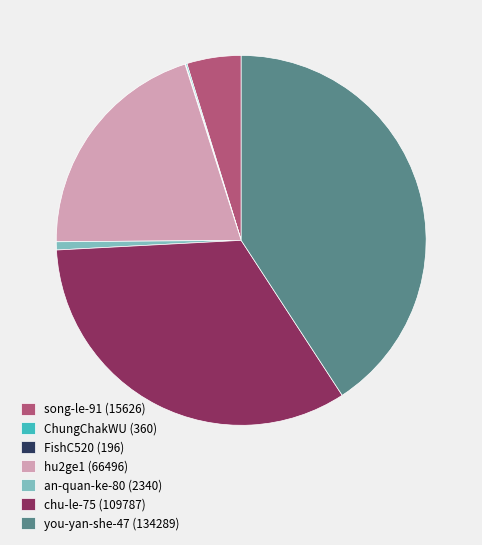

Is there a majority slice in this chart?

No